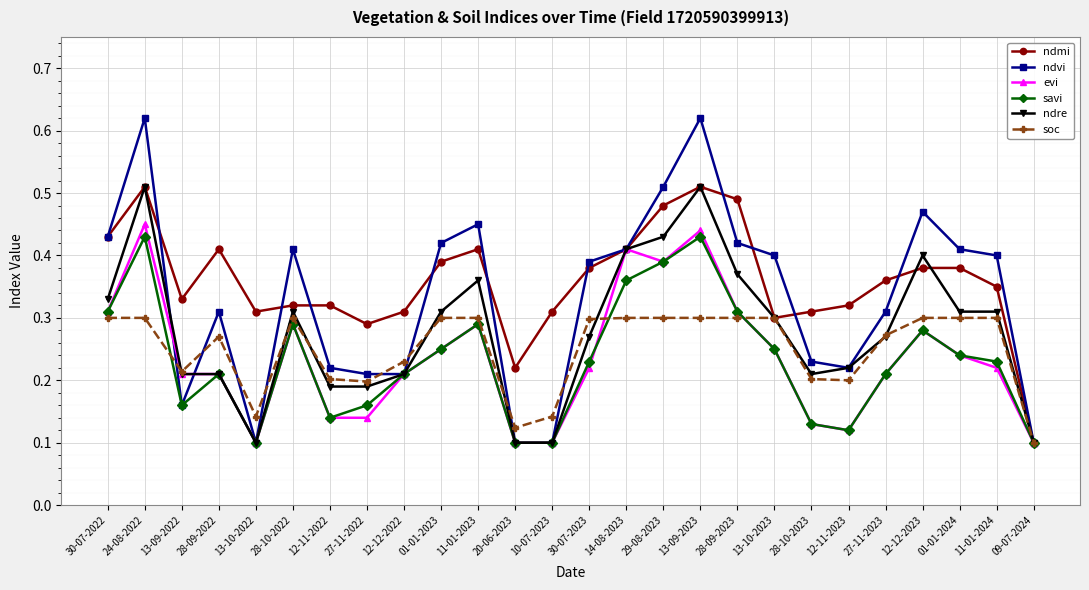

Where is the first local minimum for ndmi?

13-09-2022